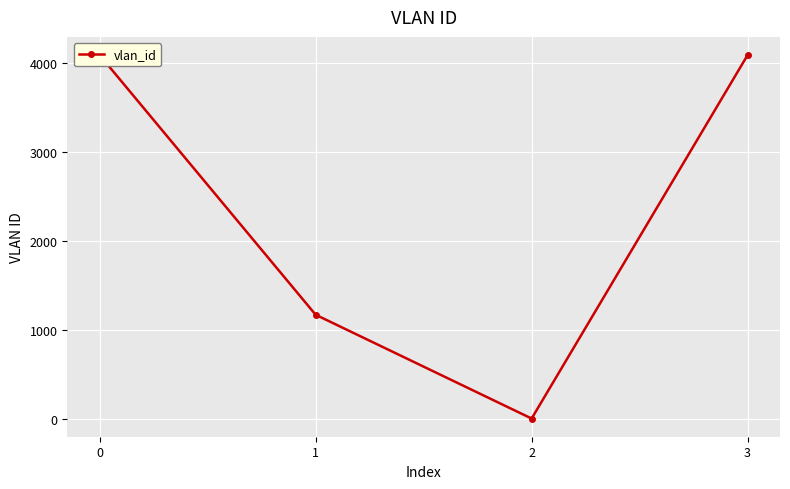

What is the maximum value shown in the chart?

4095